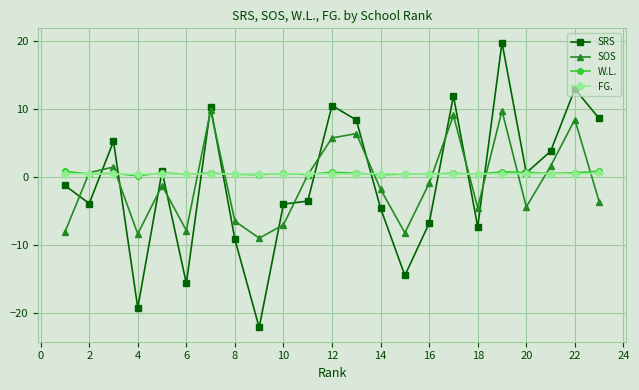

Which series ends up on top after the final intersection of SOS and SRS?

SRS